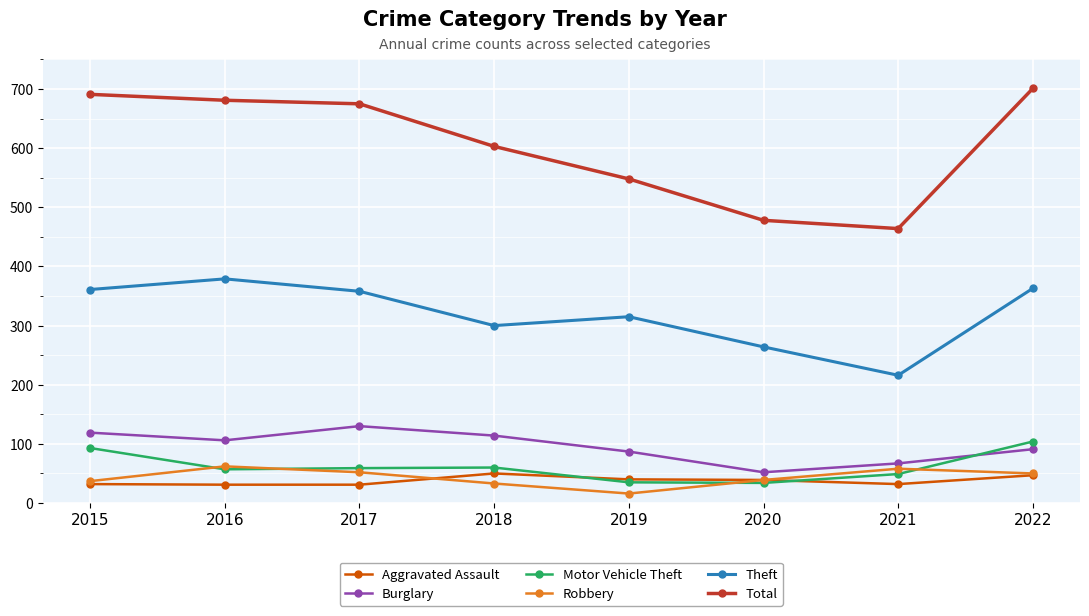

At which label is Theft closest to 297?

2018